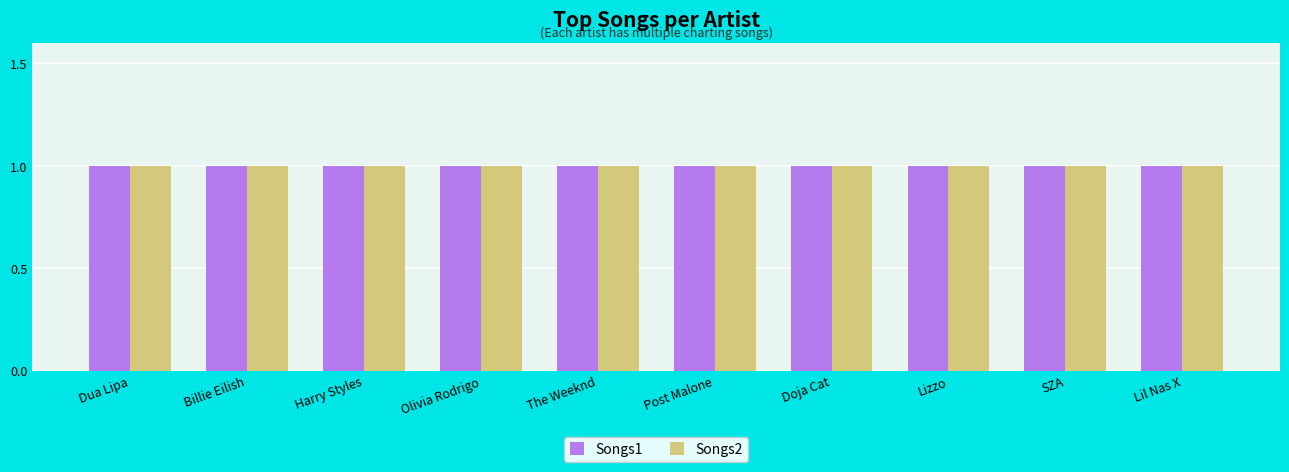

At which label does Songs2 reach its peak?

Dua Lipa